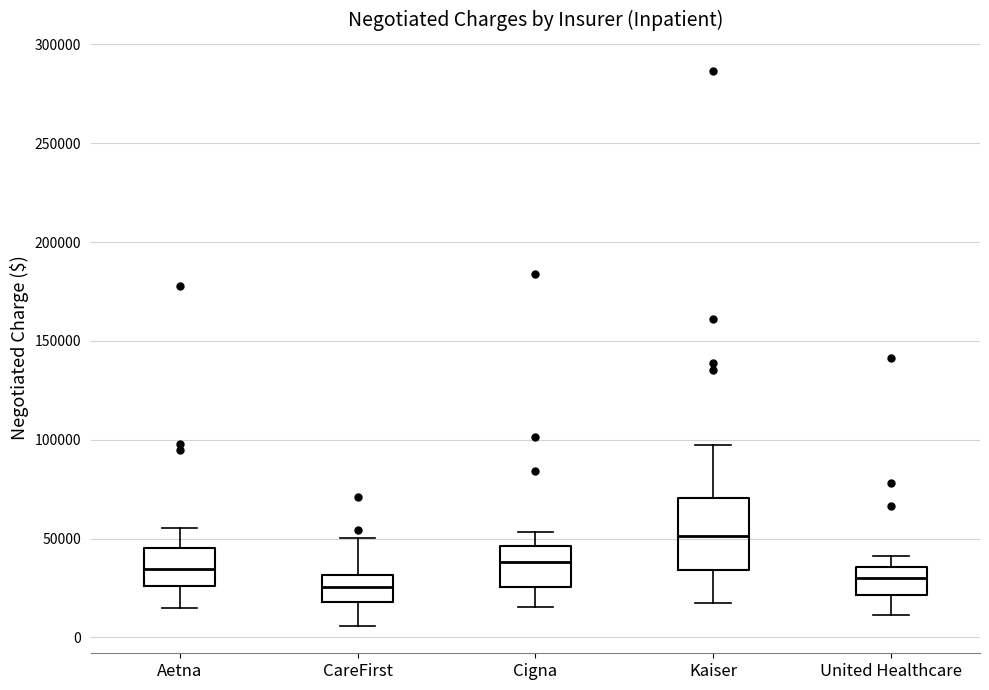

Comparing the boxes themselves (not the whiskers), which one is the tallest?

Kaiser